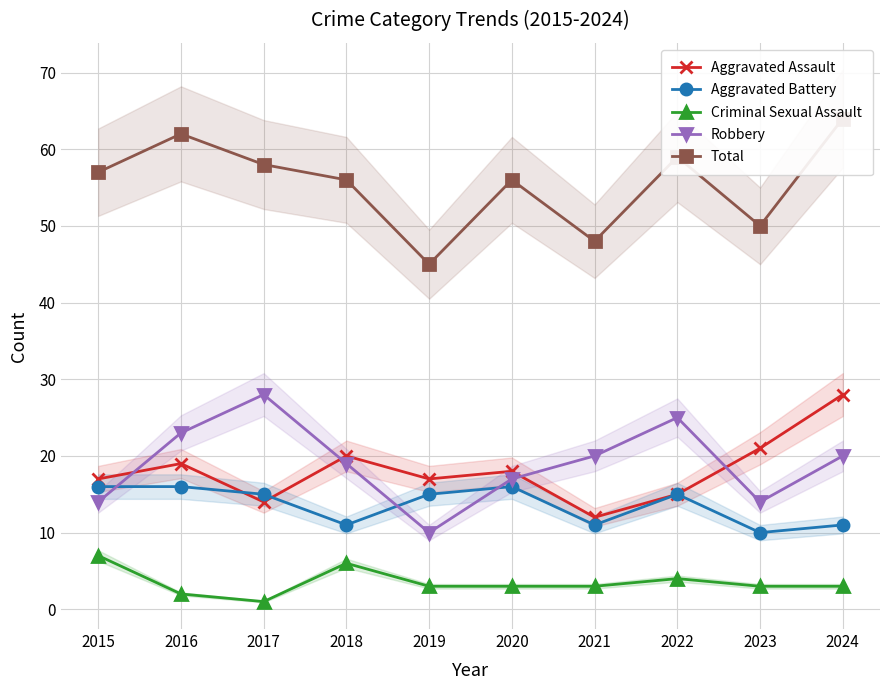

True or false: Aggravated Assault has a value of 17 at 2015.

True